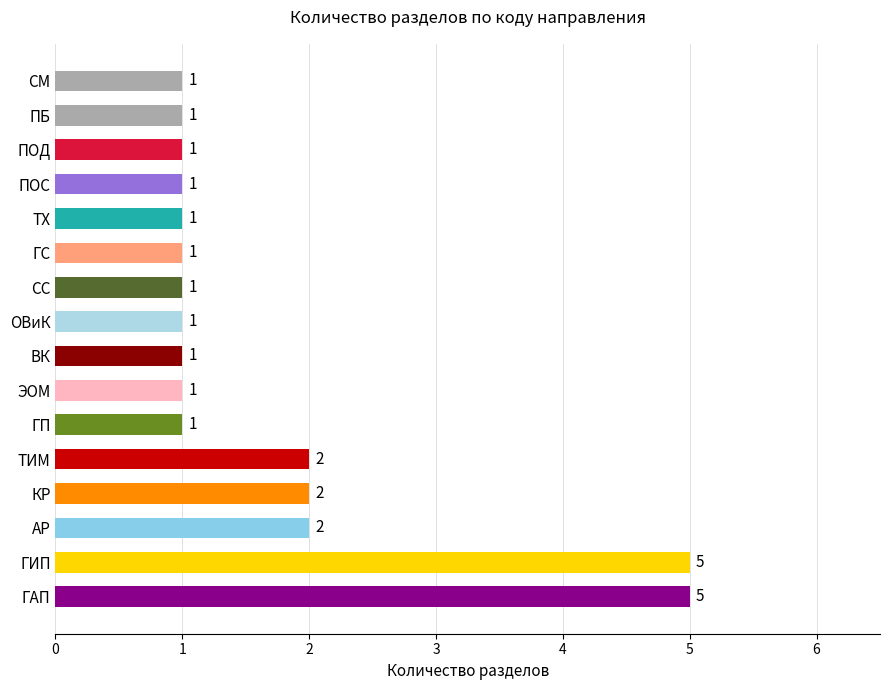

What is the difference between the maximum and minimum values?

4